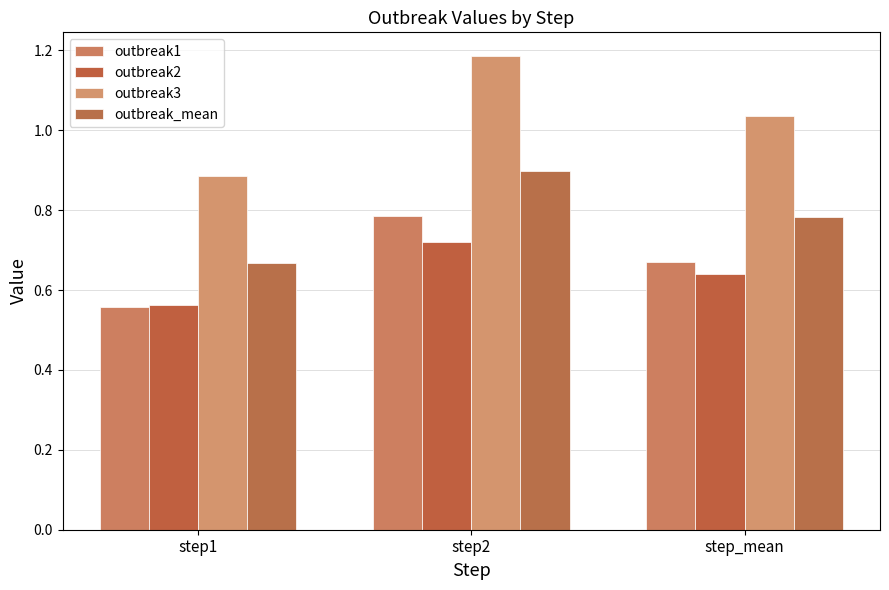

Are the bars horizontal?

No